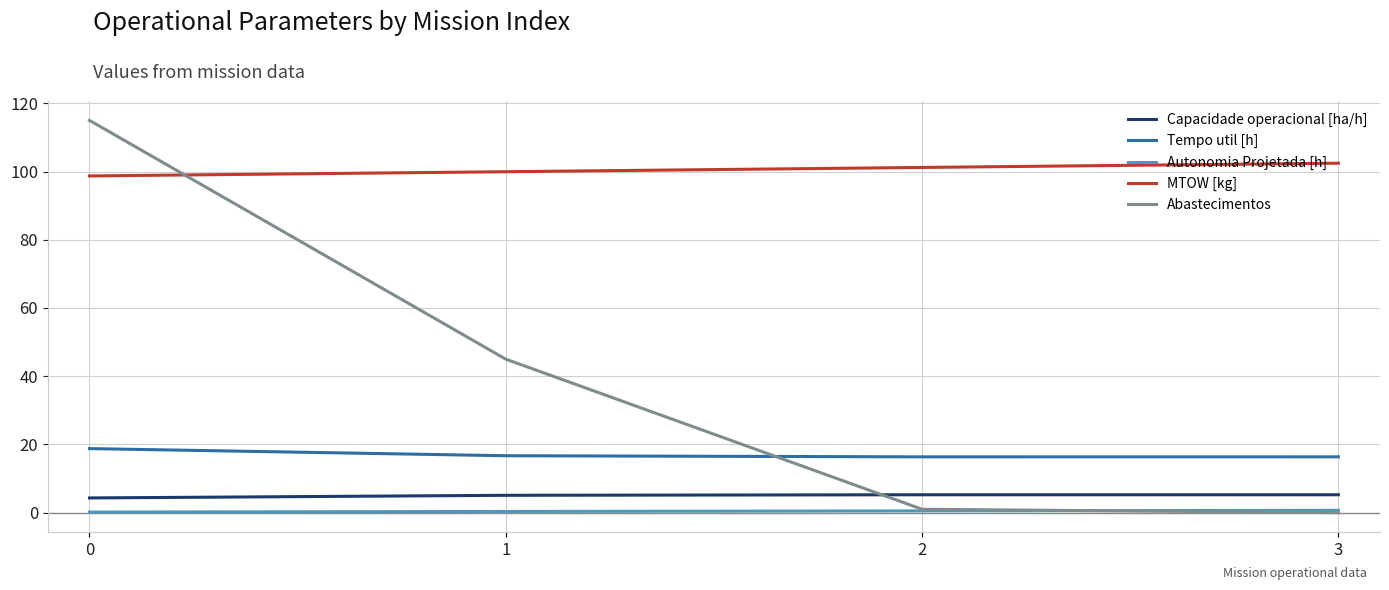

Between which two adjacent categories do Tempo util [h] and Abastecimentos first intersect?

1 and 2